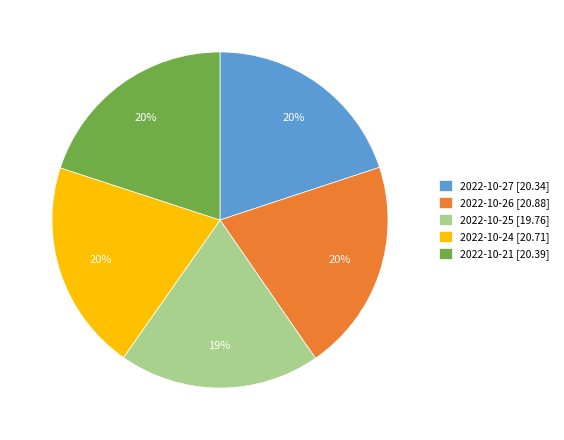

What is the smallest slice in the pie chart?

2022-10-25